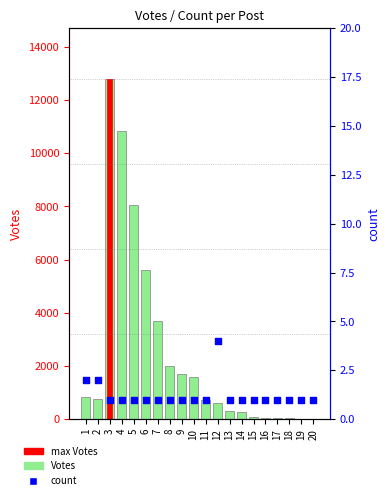

At which category is the sum across all series the highest?

3